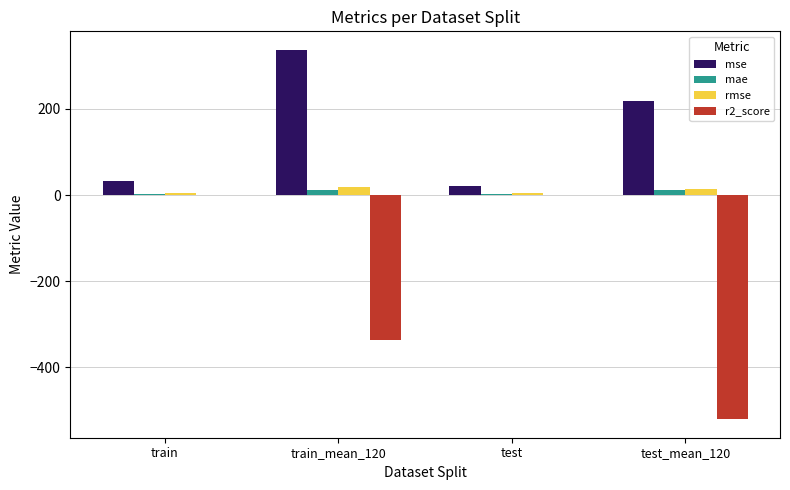

Which series has the largest total across all categories?

mse